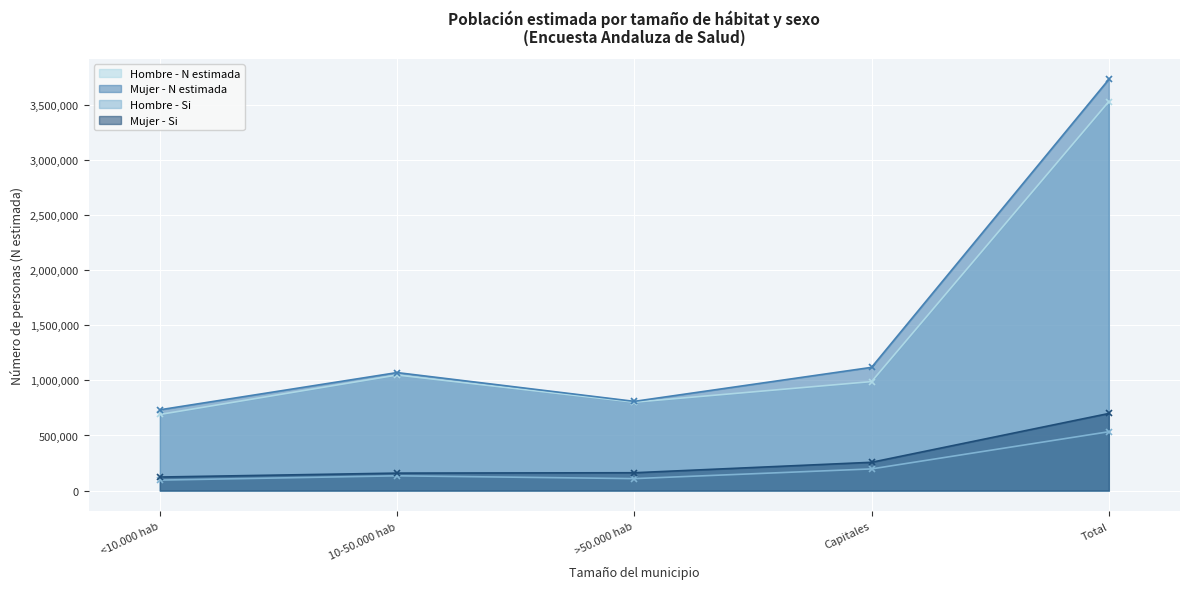

True or false: Hombre - N estimada and Mujer - Si intersect in this chart.

False